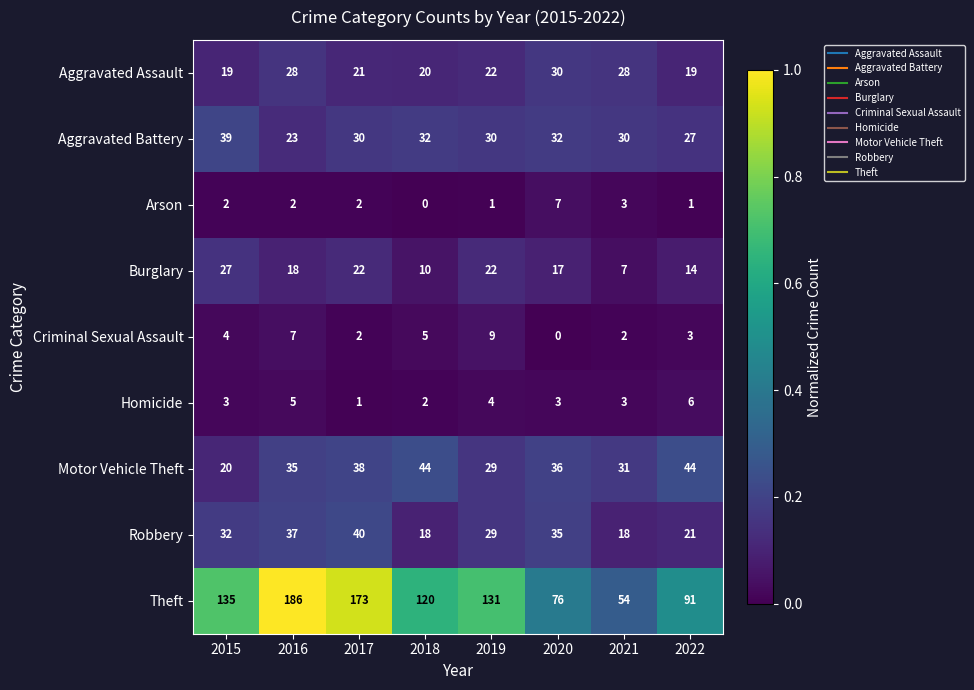

Between 2016 and 2021, which series saw the biggest shift?

Theft